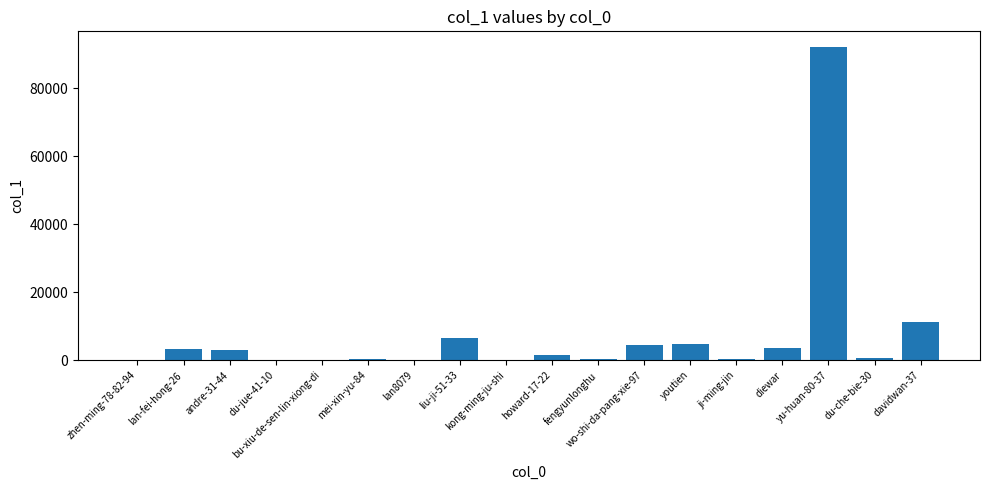

Are the bars horizontal?

No